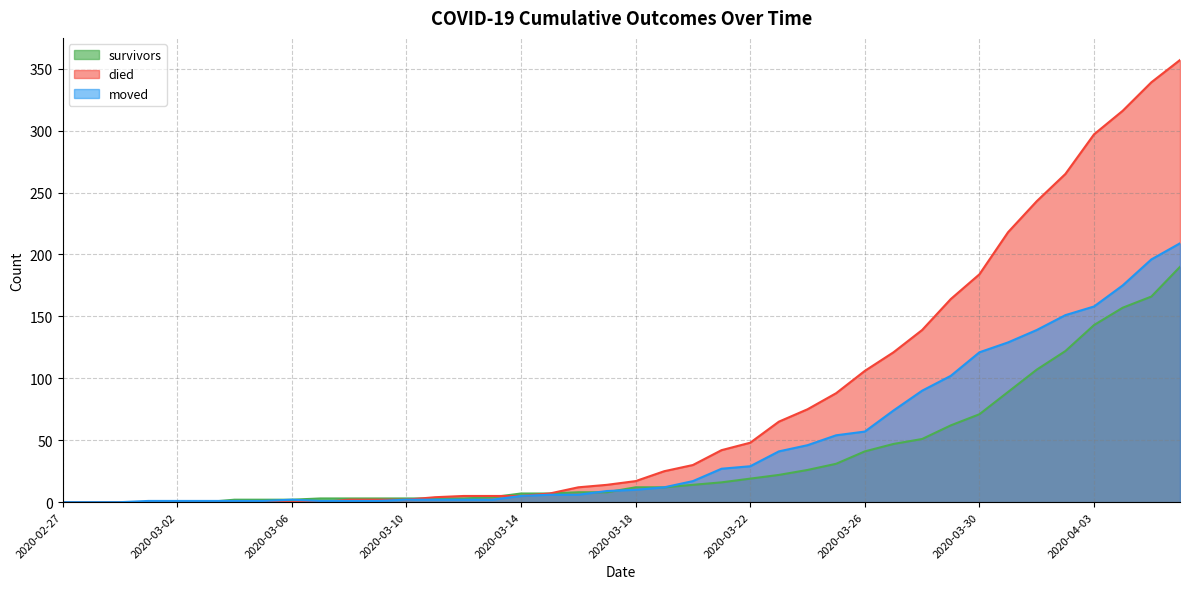

Rank the categories by moved value from highest to lowest.

2020-04-06, 2020-04-05, 2020-04-04, 2020-04-03, 2020-04-02, 2020-04-01, 2020-03-31, 2020-03-30, 2020-03-29, 2020-03-28, 2020-03-27, 2020-03-26, 2020-03-25, 2020-03-24, 2020-03-23, 2020-03-22, 2020-03-21, 2020-03-20, 2020-03-19, 2020-03-18, 2020-03-17, 2020-03-15, 2020-03-16, 2020-03-14, 2020-03-06, 2020-03-10, 2020-03-11, 2020-03-12, 2020-03-13, 2020-03-01, 2020-03-02, 2020-03-03, 2020-03-04, 2020-03-05, 2020-03-07, 2020-03-08, 2020-03-09, 2020-02-27, 2020-02-28, 2020-02-29